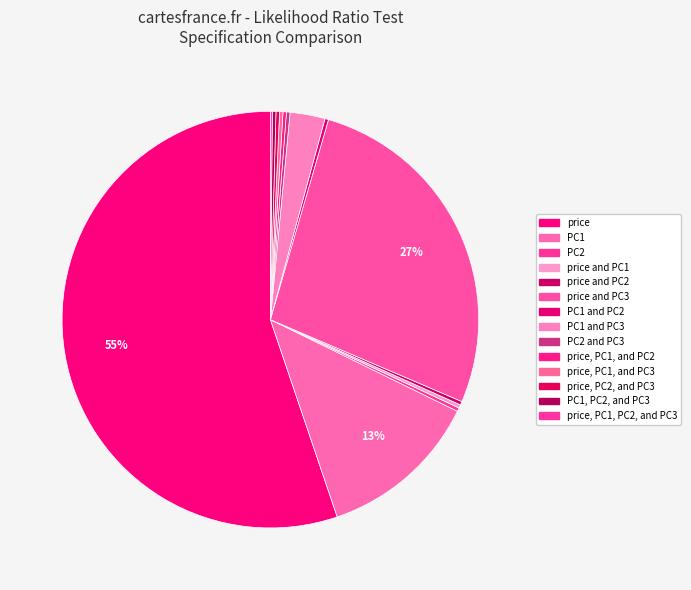

Rank the categories by value from lowest to highest.

price, PC1, PC2, and PC3, price and PC1, price, PC1, and PC2, price, PC1, and PC3, PC2, price and PC2, PC1 and PC2, PC2 and PC3, price, PC2, and PC3, PC1, PC2, and PC3, PC1 and PC3, PC1, price and PC3, price